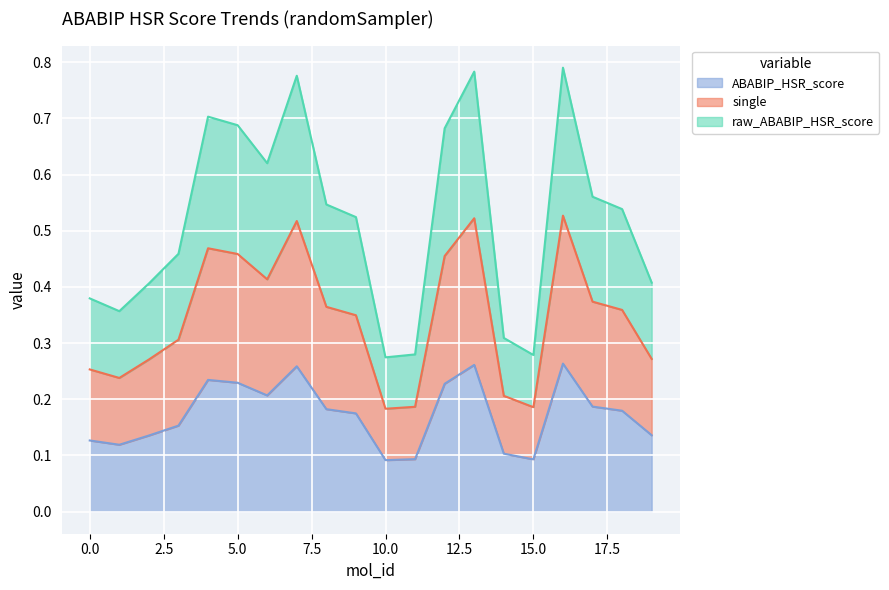

True or false: raw_ABABIP_HSR_score and single intersect in this chart.

False